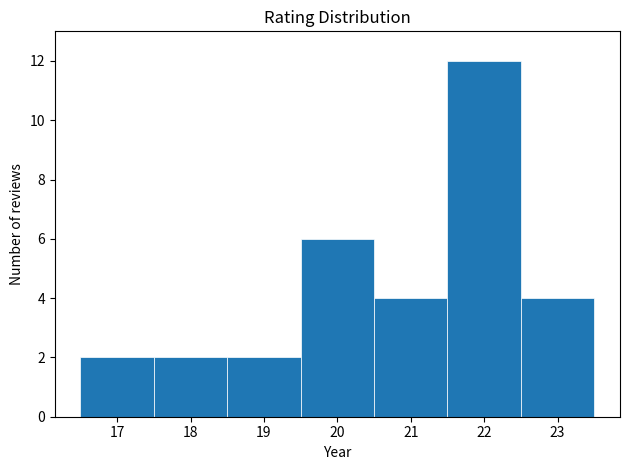

Over which range of the x-axis is the bar tallest?

21.5 to 22.5